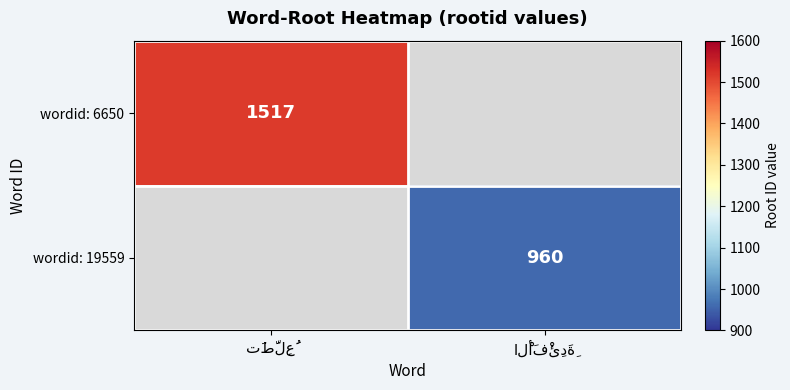

Which category has the highest value in the wordid: 19559 series?

تَطَّلِعُ